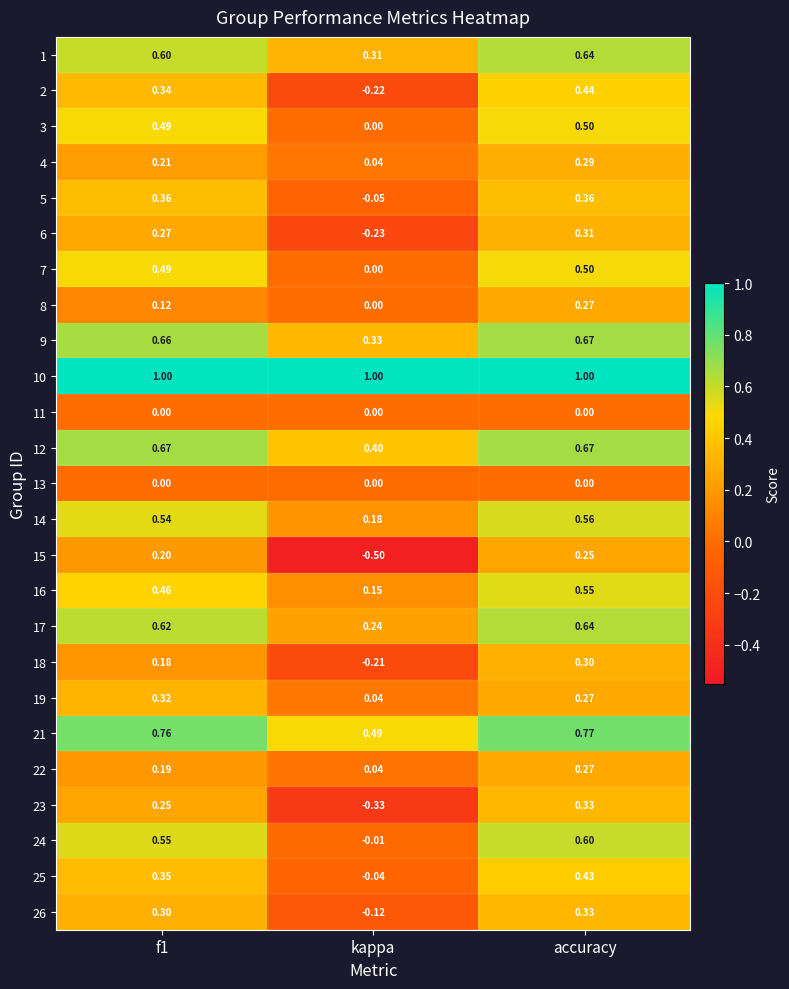

Where is 25 nearest to the value 0?

kappa